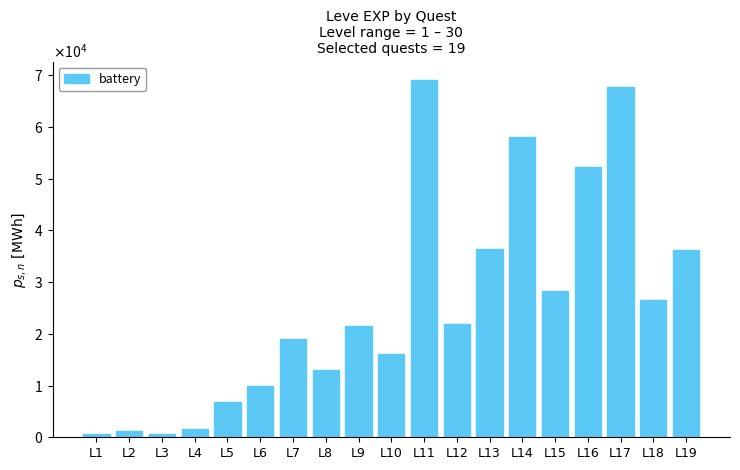

Reading right to left, list all the values displayed in this chart.

L19=36240	L18=26530	L17=67730	L16=52220	L15=28320	L14=58010	L13=36390	L12=21830	L11=69150	L10=16080	L9=21600	L8=12960	L7=18910	L6=9990	L5=6880	L4=1690	L3=630	L2=1160	L1=630